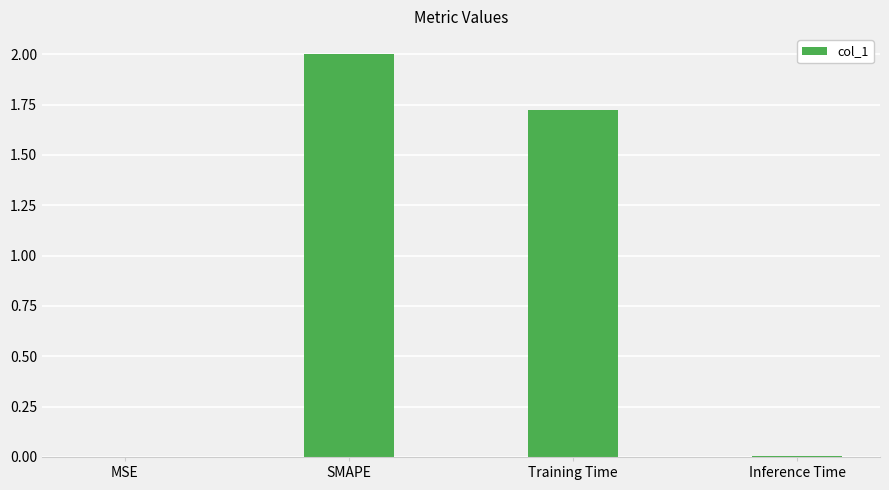

What is the maximum value shown in the chart?

2.0